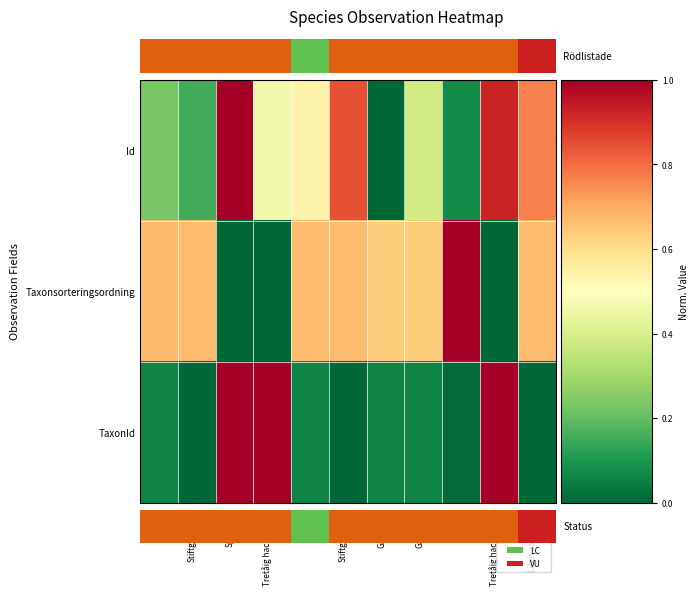

Where is Taxonsorteringsordning nearest to the value 0?

Tretåig hackspett_1